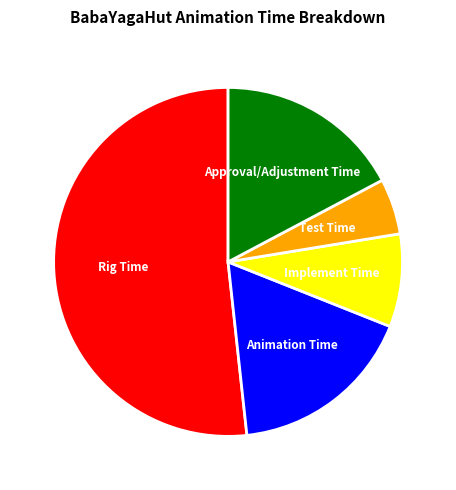

Do Animation Time and Implement Time together represent more than half of the pie?

No